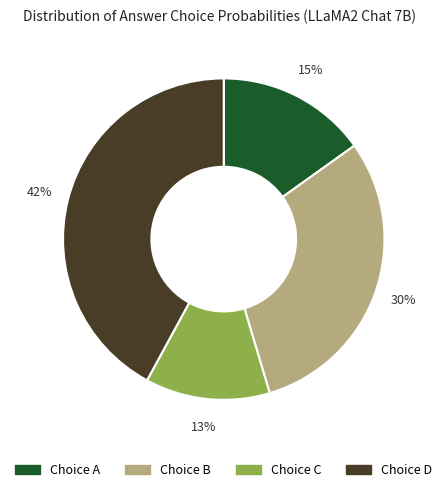

How many slices are in this pie chart?

4